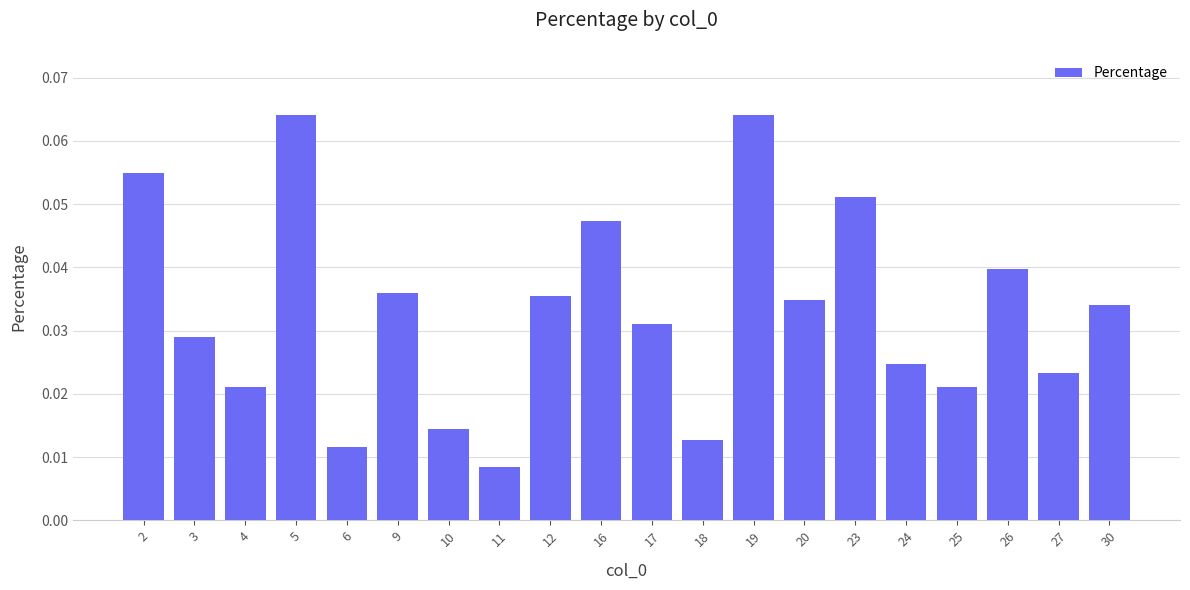

The value at 16 is 0.1. True or false?

False